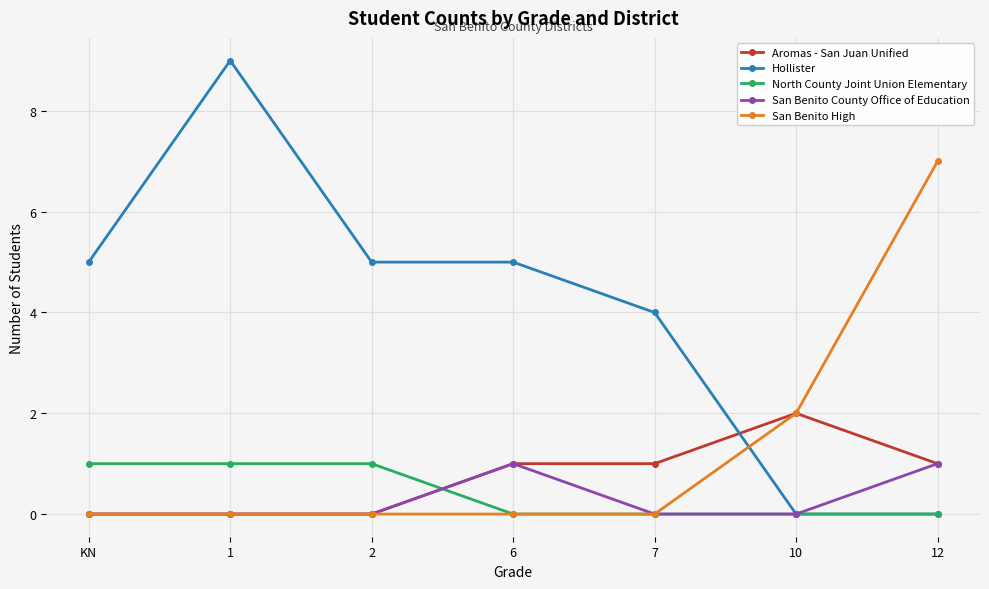

What is the spread (max minus min) of values at 1?

9